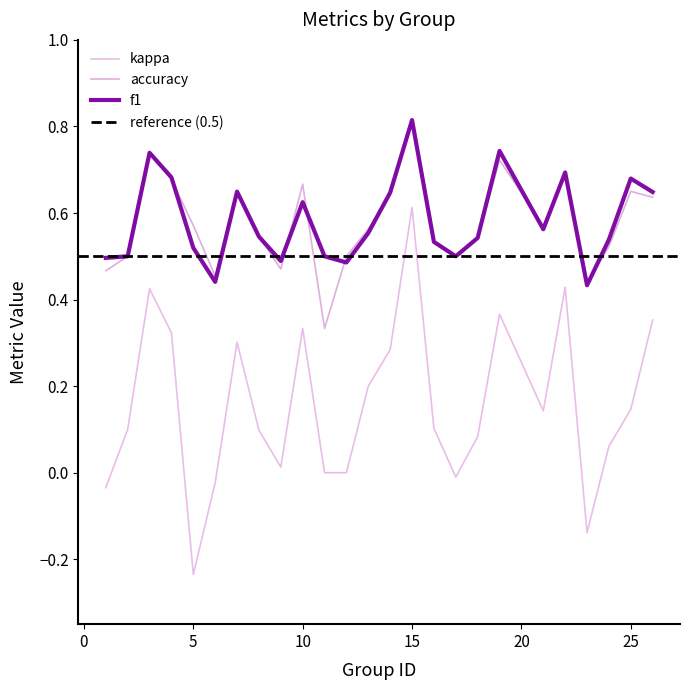

In f1, how many points are higher than both neighbors (excluding endpoints)?

7